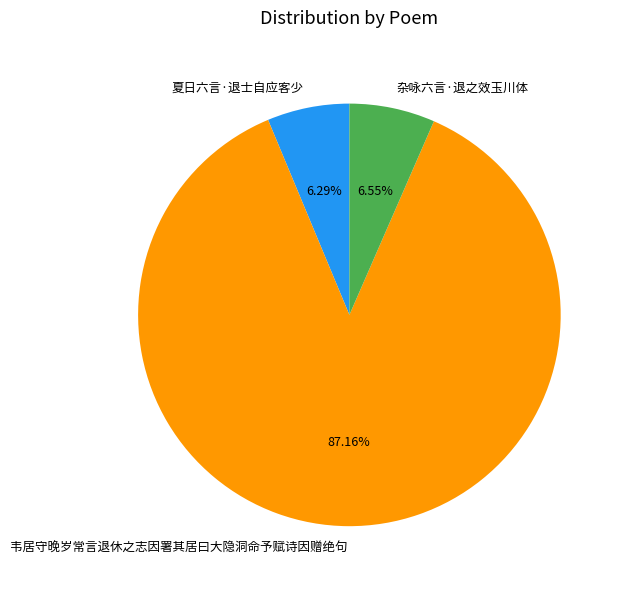

What portion of the pie excludes 杂咏六言·退之效玉川体?

93.5%